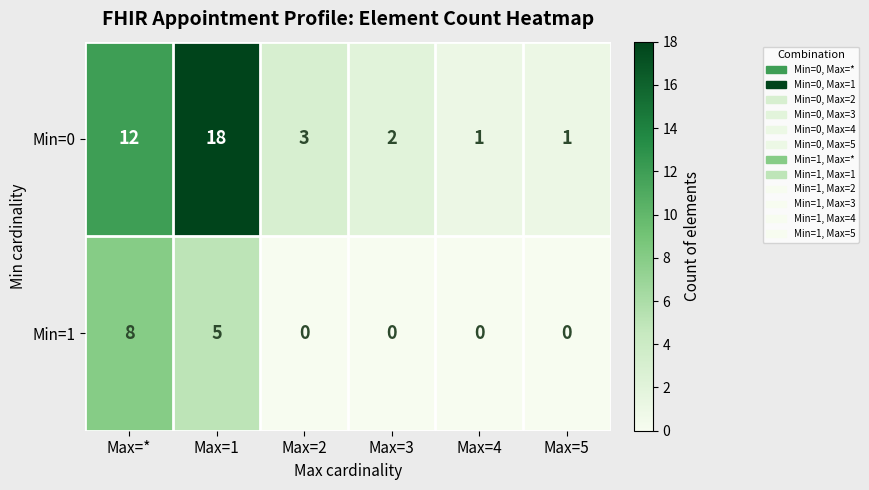

True or false: Min=1 has a value of 5 at Max=1.

True